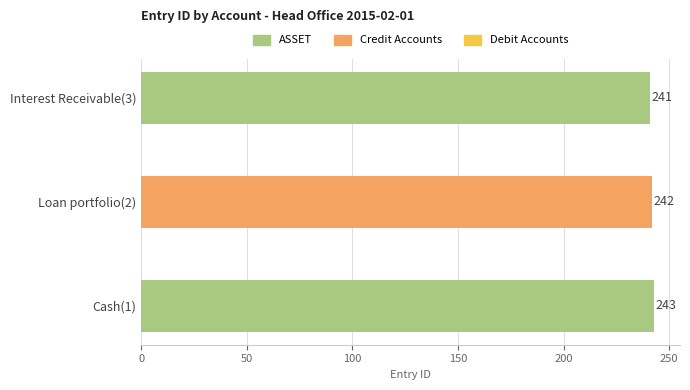

Which has a higher value, Interest Receivable(3) or Loan portfolio(2)?

Loan portfolio(2)